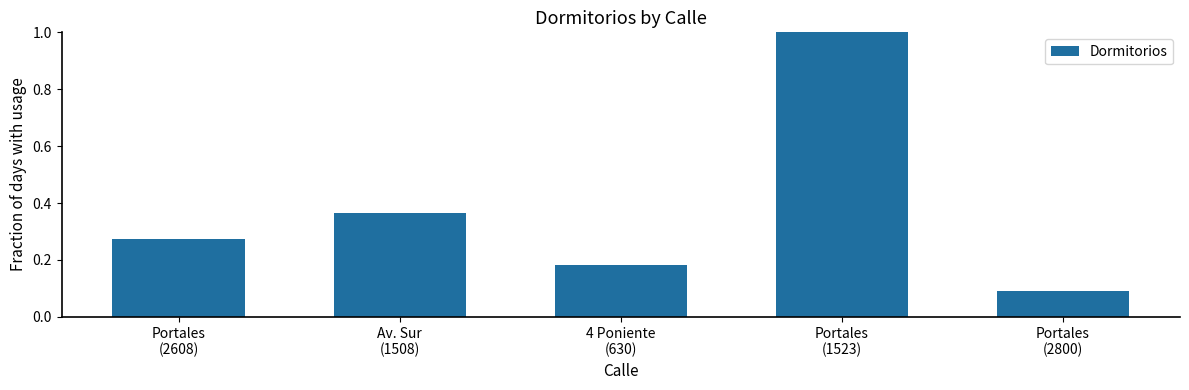

Between Portales
(2800) and Portales
(1523), which is larger?

Portales
(1523)